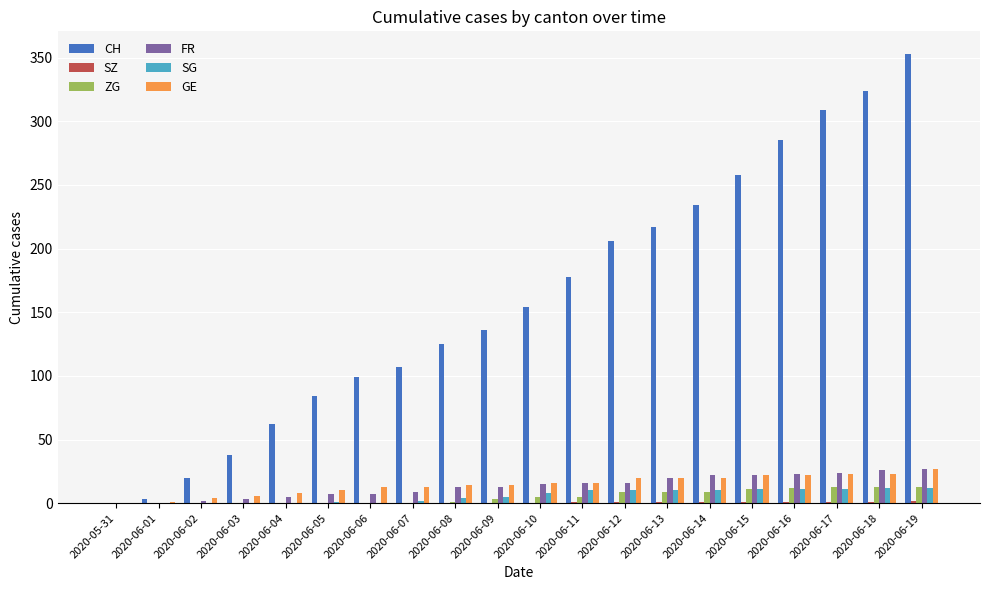

Is the value of SG at 2020-06-09 greater than the value of GE at 2020-06-12?

No